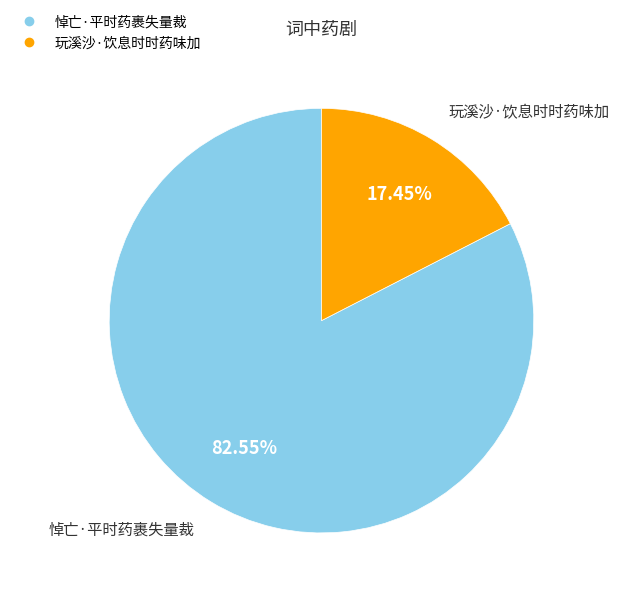

What is the ratio of the value at 悼亡·平时药裹失量裁 to the value at 玩溪沙·饮息时时药味加?

4.7